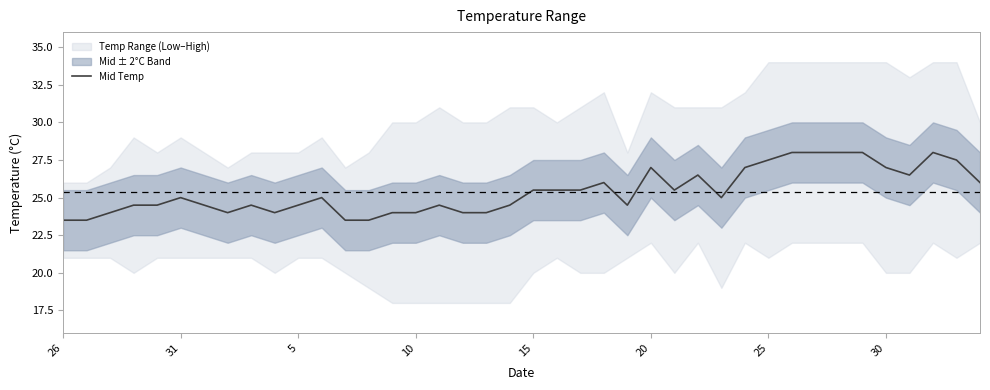

What is the lowest value of the Mid Temp series?

23.5